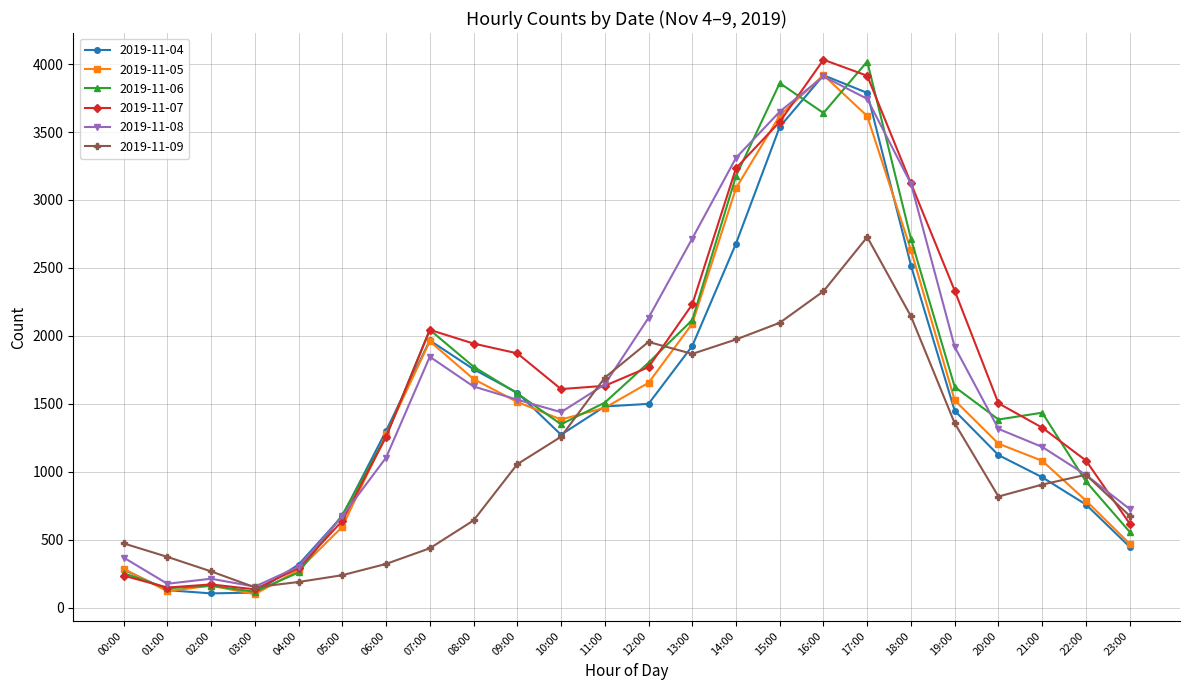

Which series has the largest total across all categories?

2019-11-07